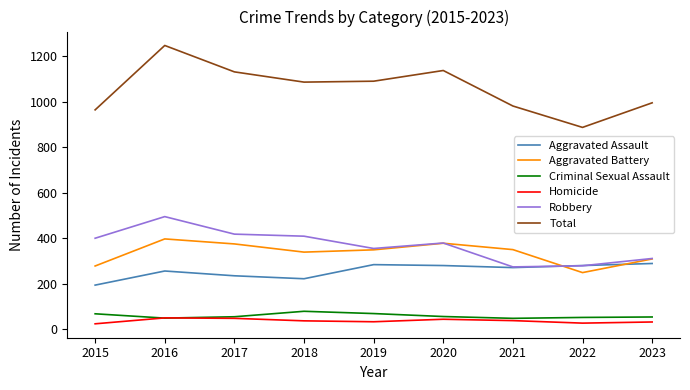

What is the sum of the Total values at 2018 and 2015?

2050